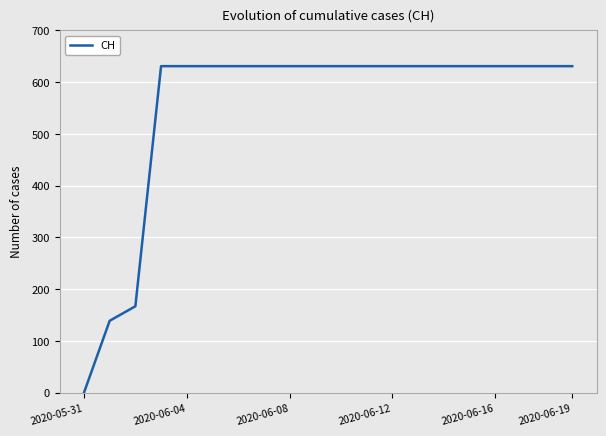

What is the greatest value displayed?

631